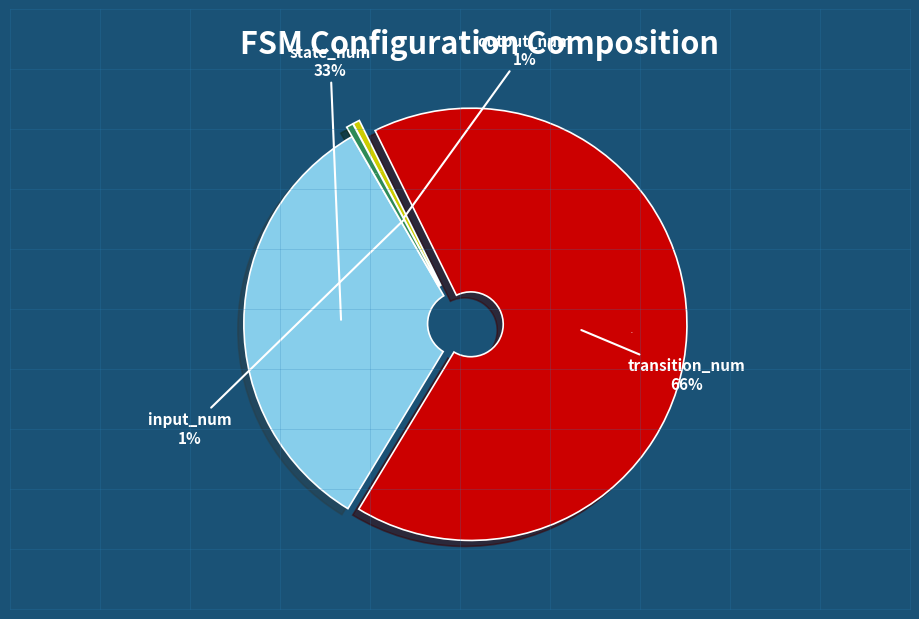

Is there a majority slice in this chart?

Yes